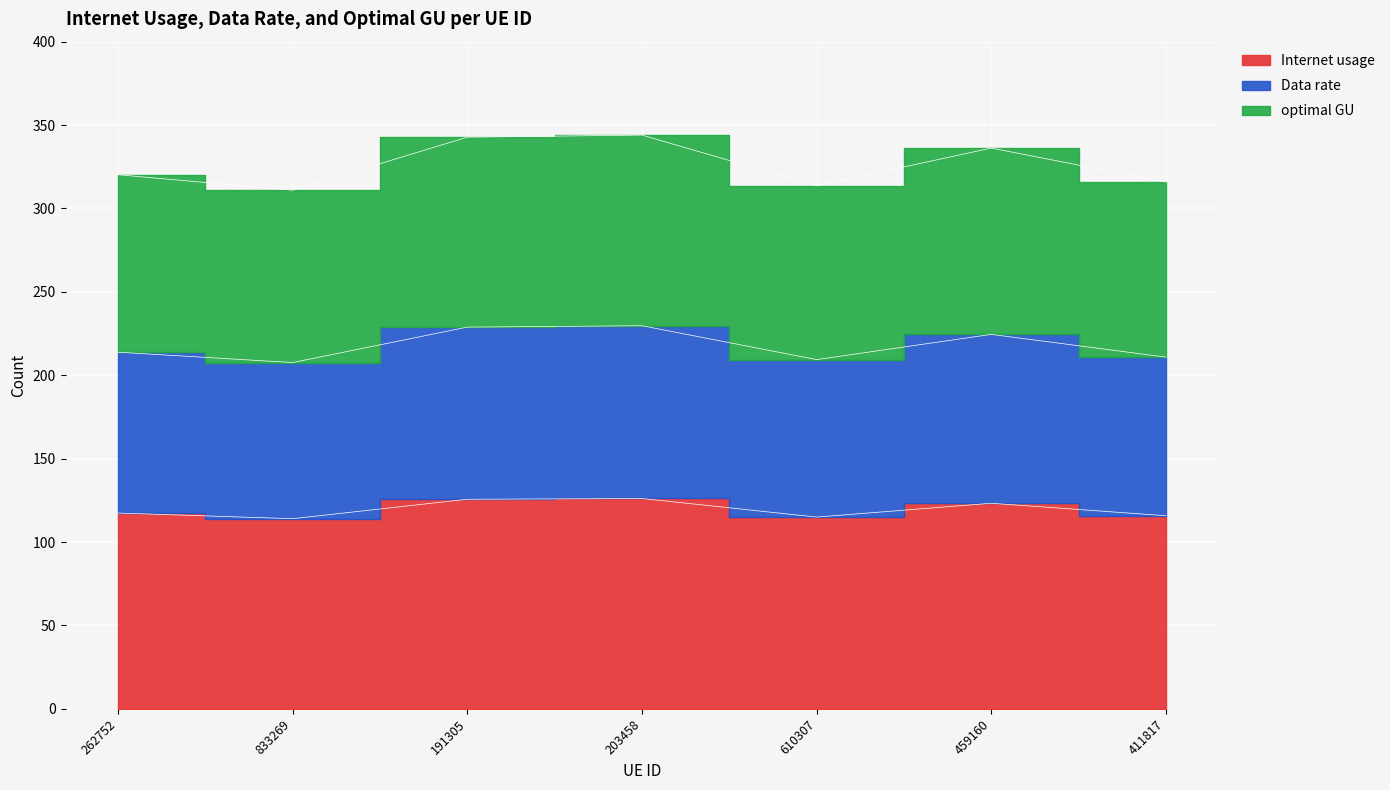

Does the chart display data point markers on the line(s)?

No